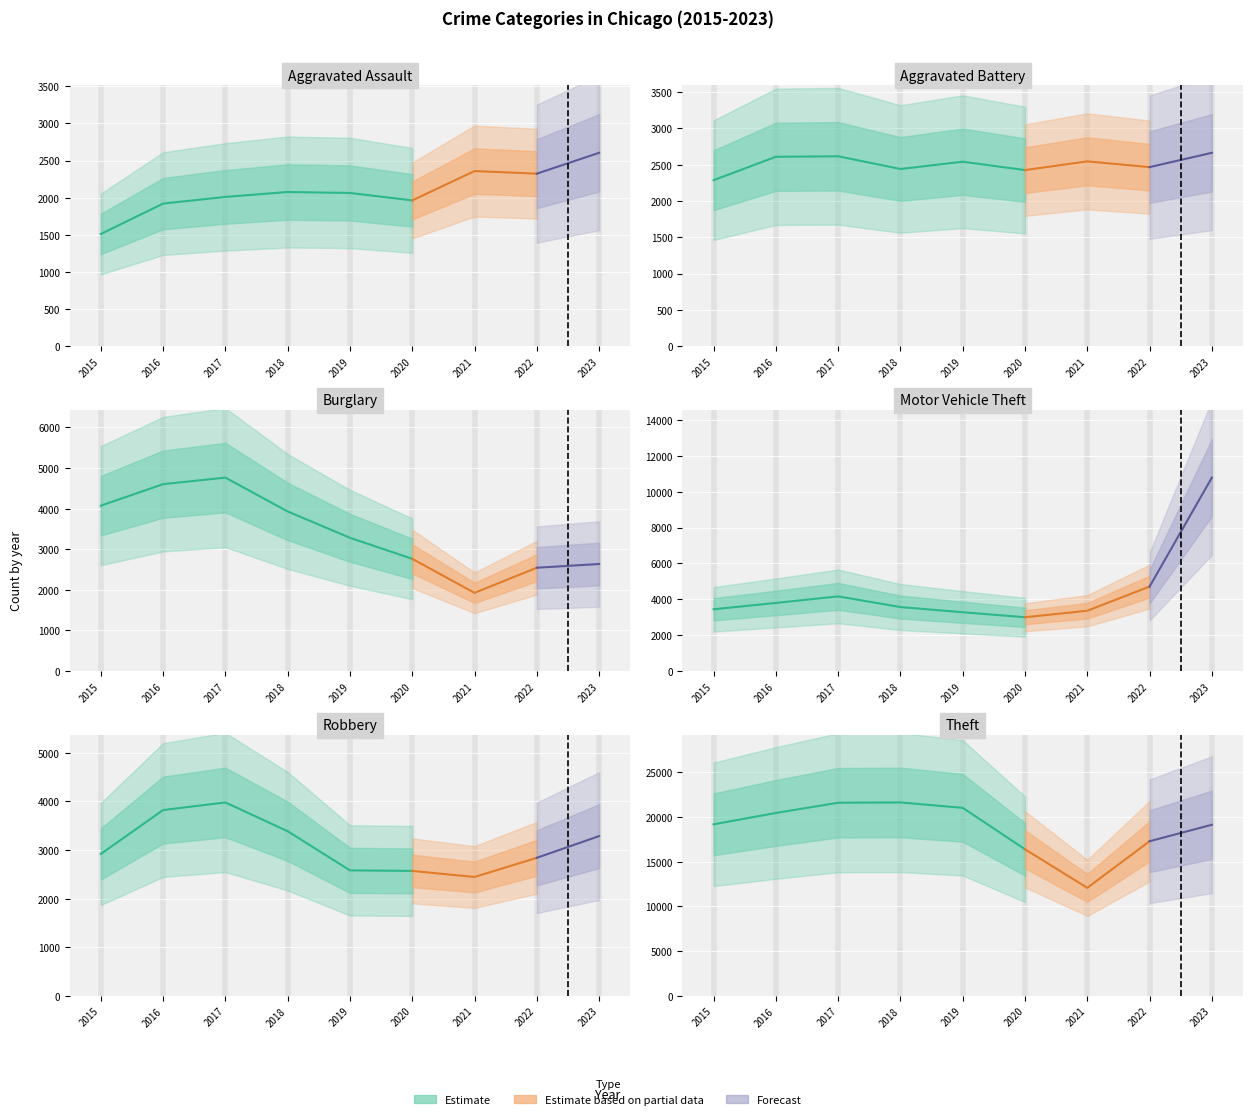

What is the difference between the Theft values at 2019 and 2015?

1844